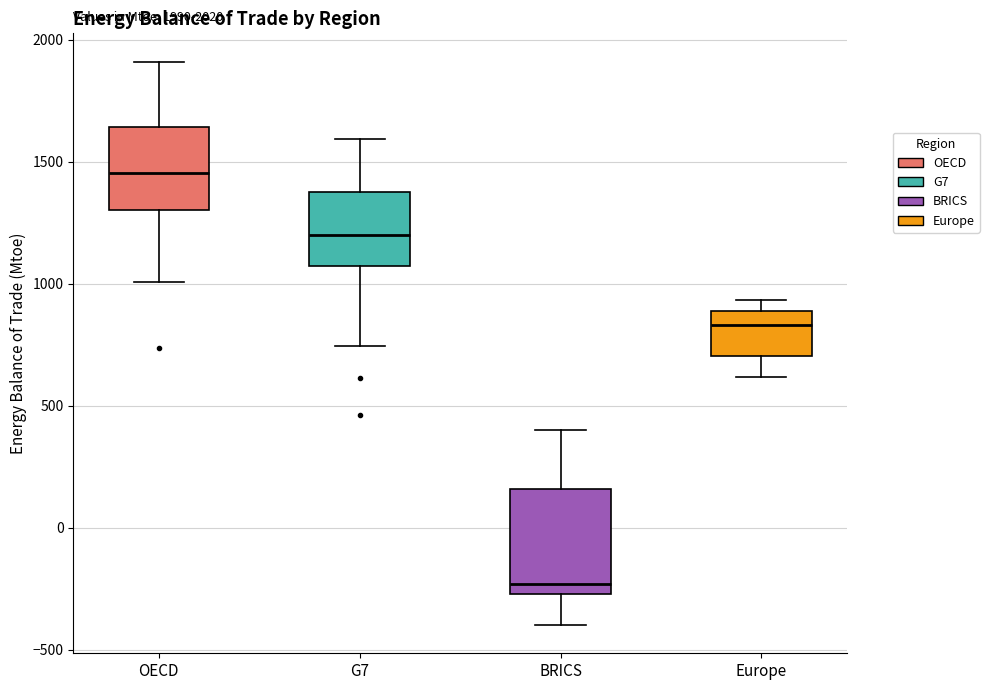

Which box is the tallest, from its lower edge to its upper edge?

BRICS